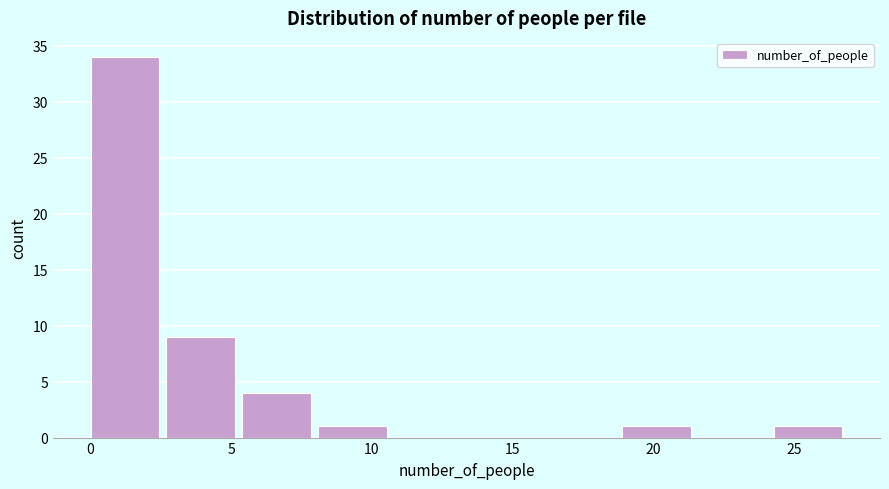

What is the height of the bar covering 8.1 to 10.8 on the x-axis? Neither the bar edges nor the heights are printed on the chart, so give them approximately, as read against the axes.

1